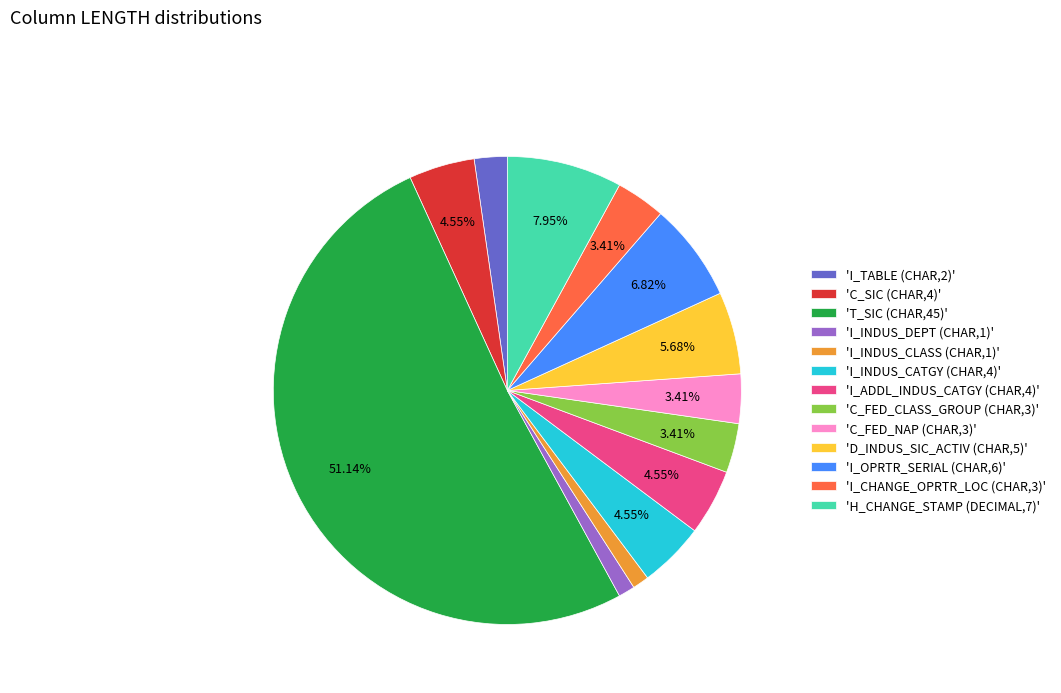

To the nearest percent, what is the difference between the largest and smallest slice percentages?

50%